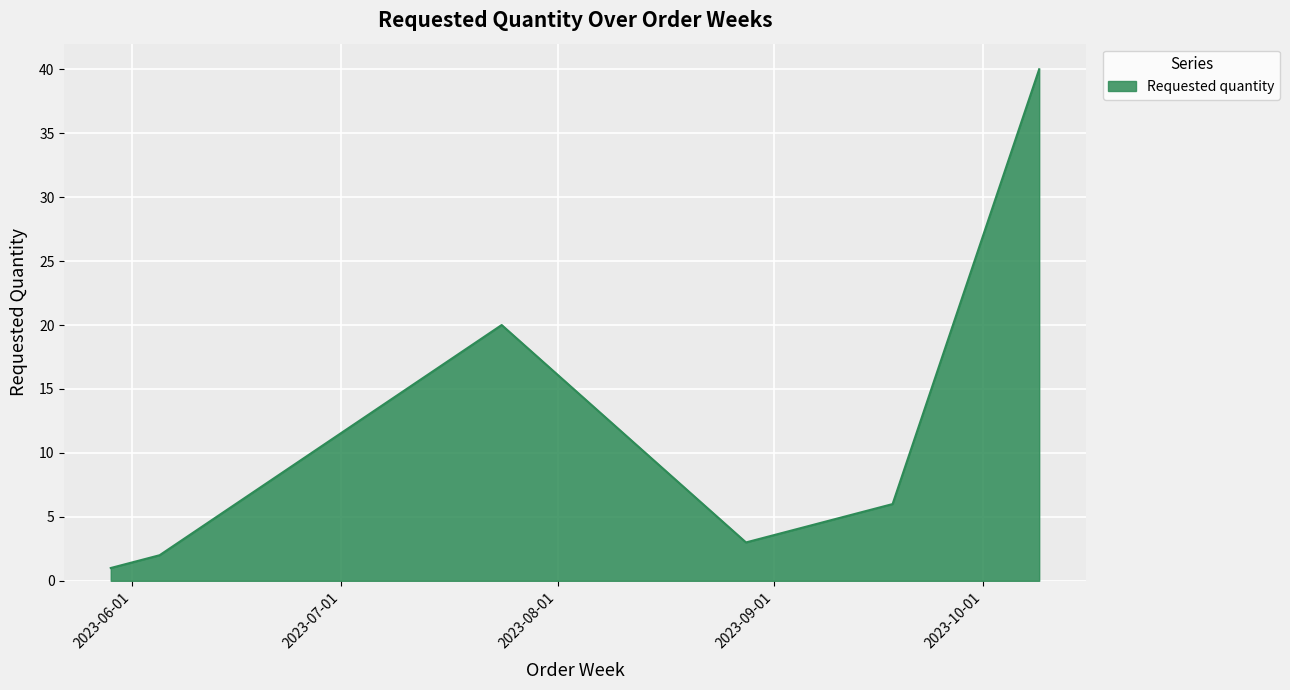

What is the average value?

11